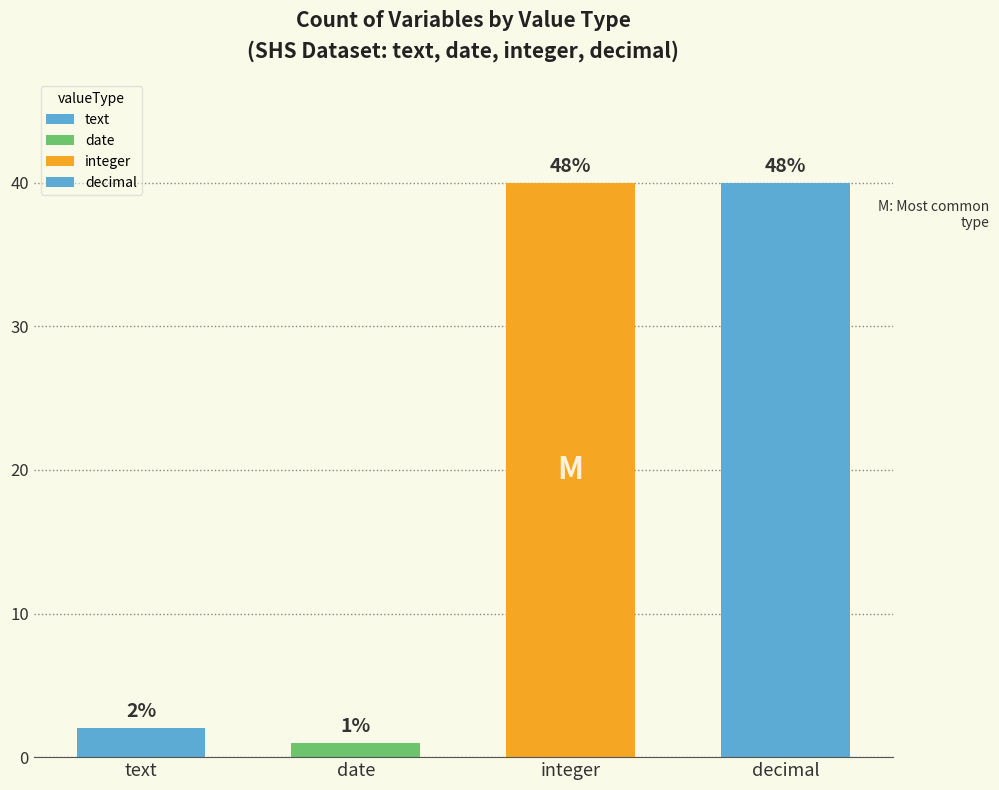

What is the difference between the second highest and second lowest values?

38